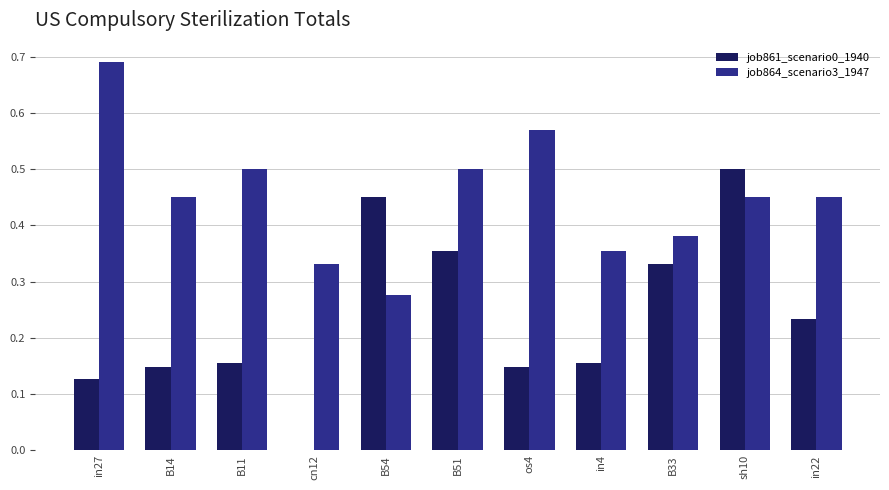

Which series has the largest total across all categories?

job864_scenario3_1947